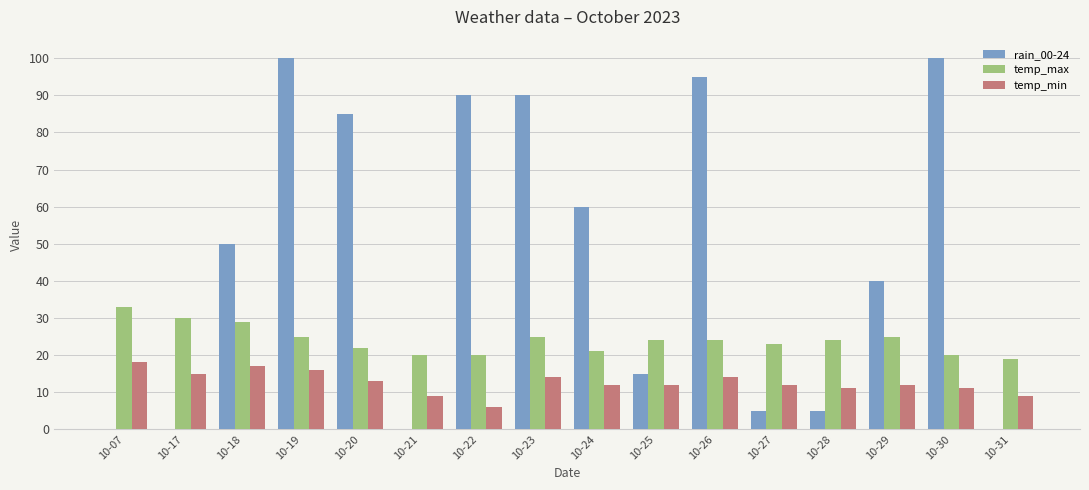

What are all the series names shown in the legend?

rain_00-24, temp_max, temp_min